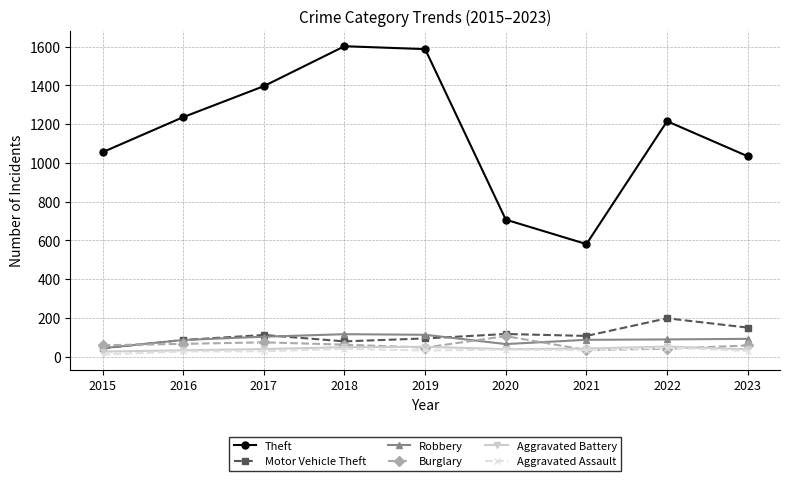

True or false: Theft and Robbery intersect in this chart.

False